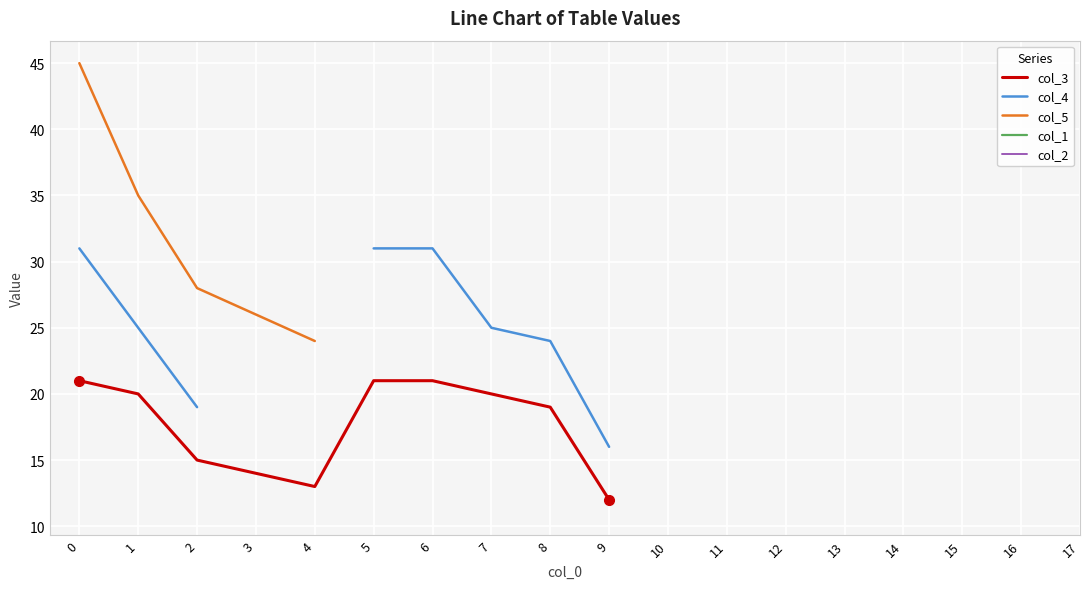

The col_3 series shows 19.0 at 8. True or false?

True